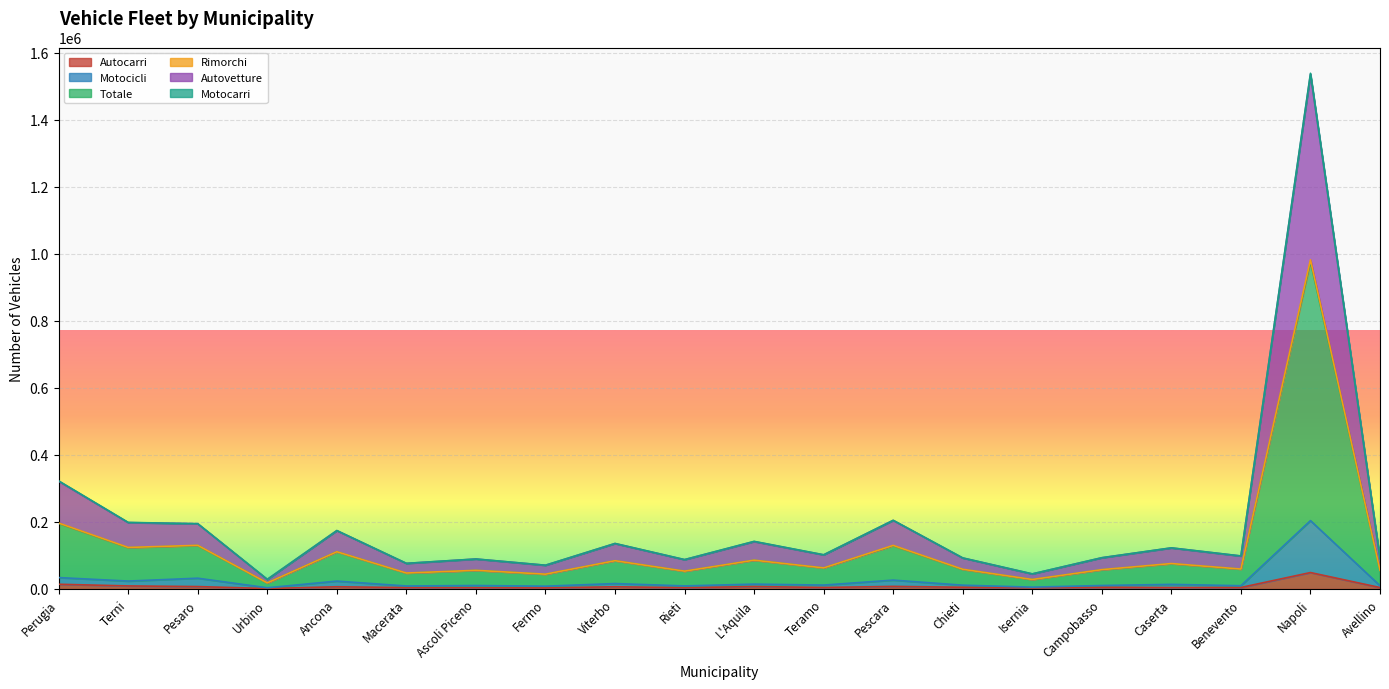

What is the value of the Motocicli point at the 6th from the left?

9007